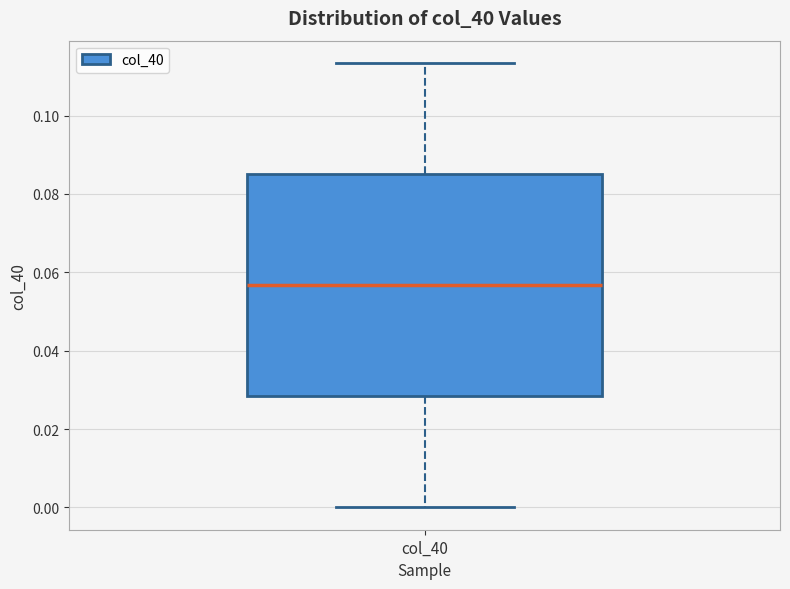

Read this box plot against the y-axis: the position of the median line, the range covered by the box, and the ends of both whiskers. The values are not printed on the chart, so give them approximately, as read against the axis.

median 0.056, box 0.028 to 0.086, whiskers 0.000 to 0.114